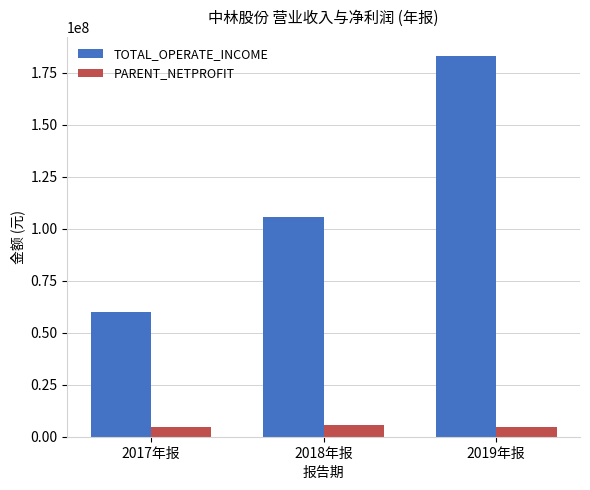

At which category does the chart reach its peak across all series?

2019年报